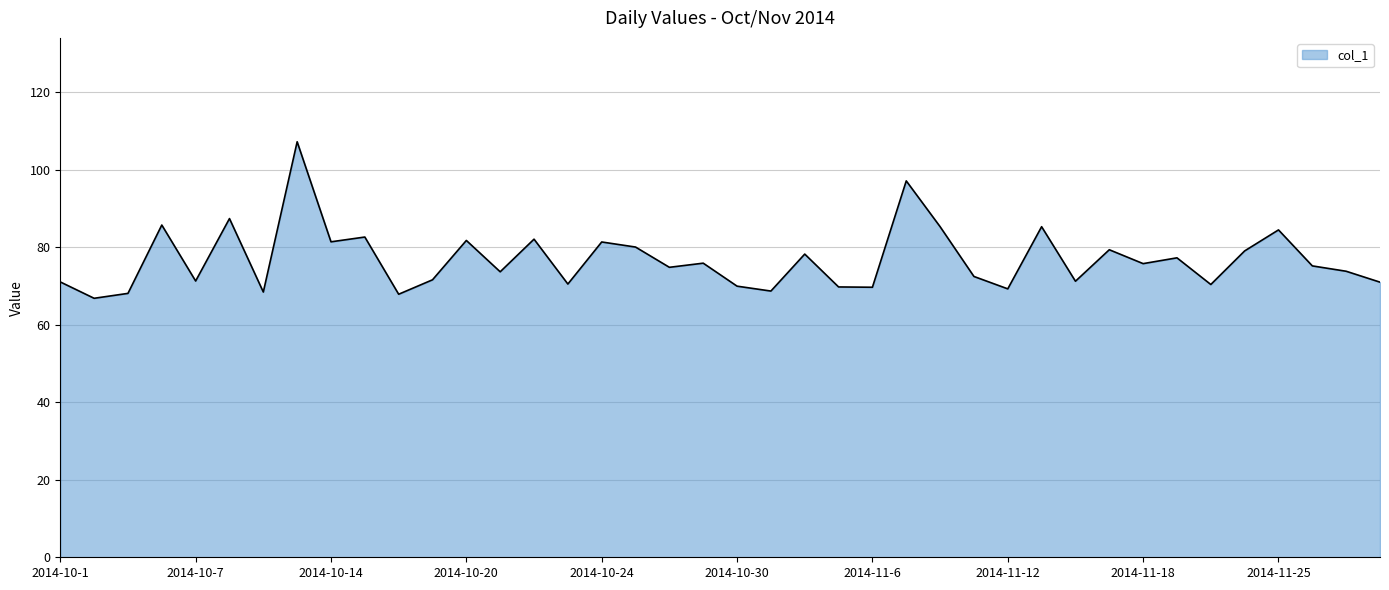

What is the smallest value displayed?

66.8